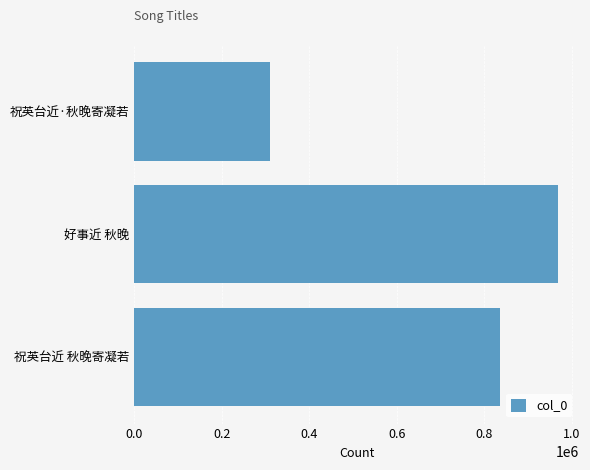

What is the minimum value shown in the chart?

311090